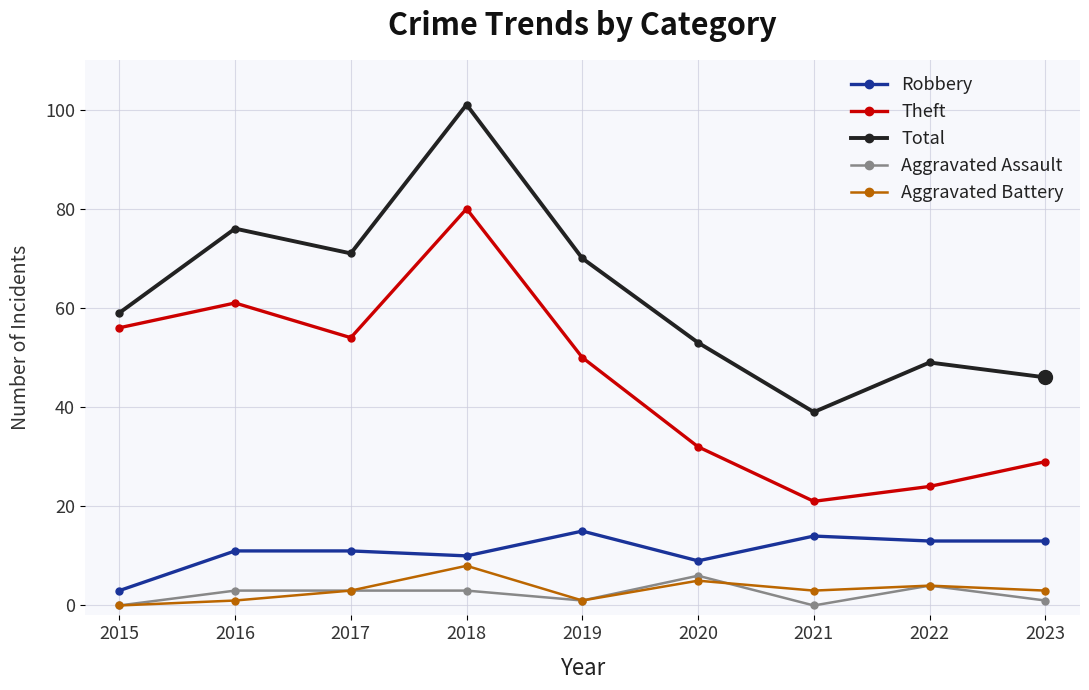

True or false: Theft and Robbery intersect in this chart.

False